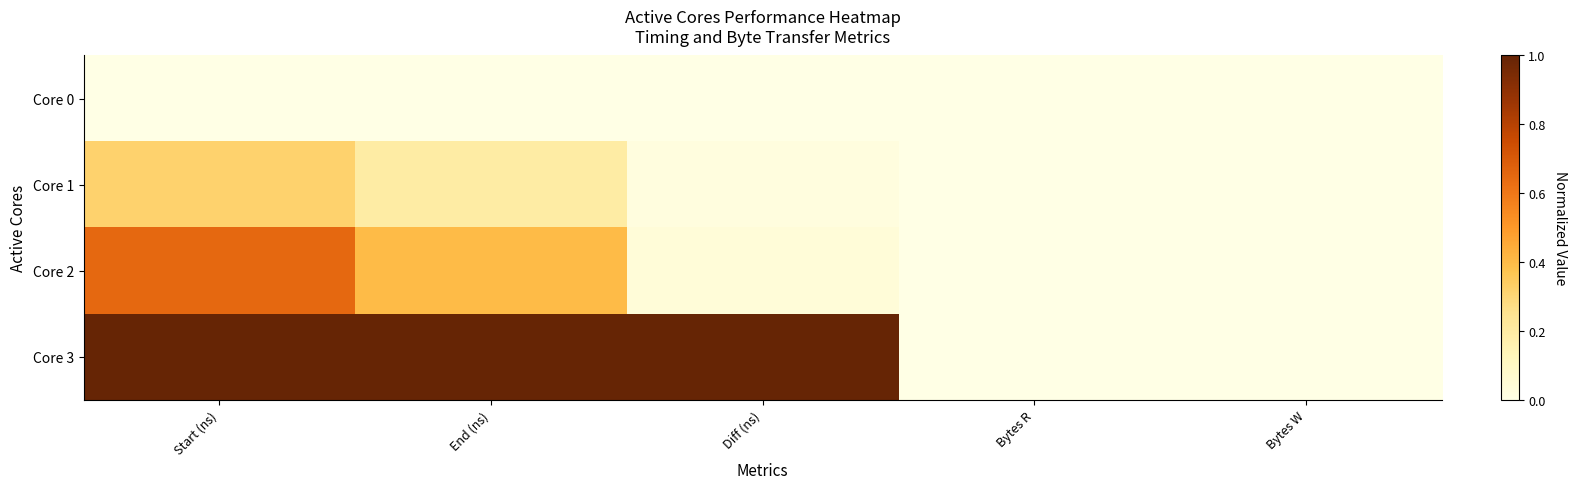

What is the maximum value shown in the chart?

1.0